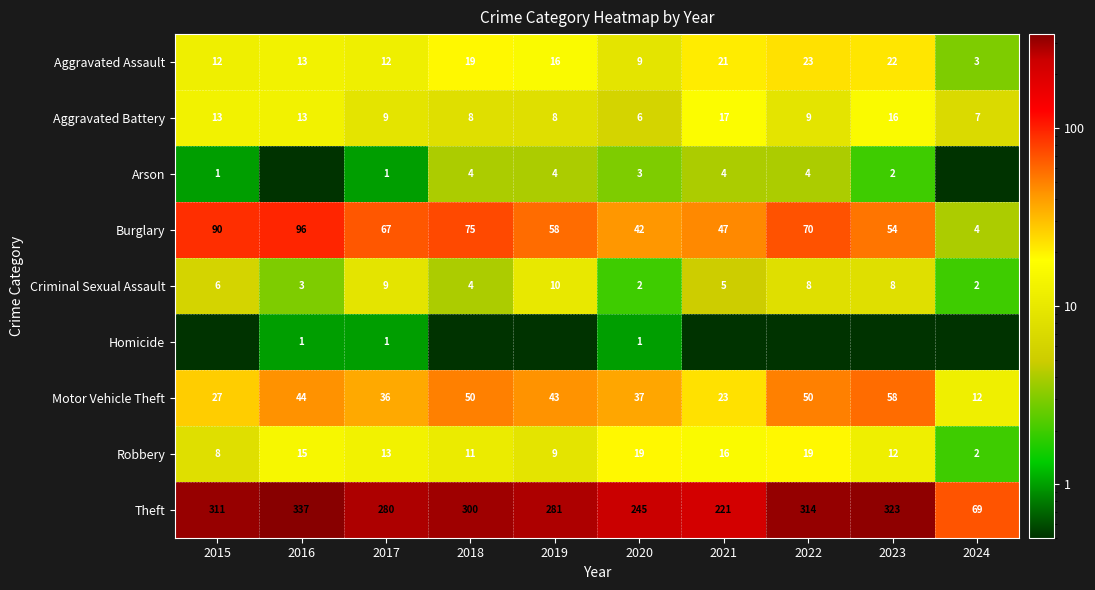

What is the sum of all Robbery values?

124.0